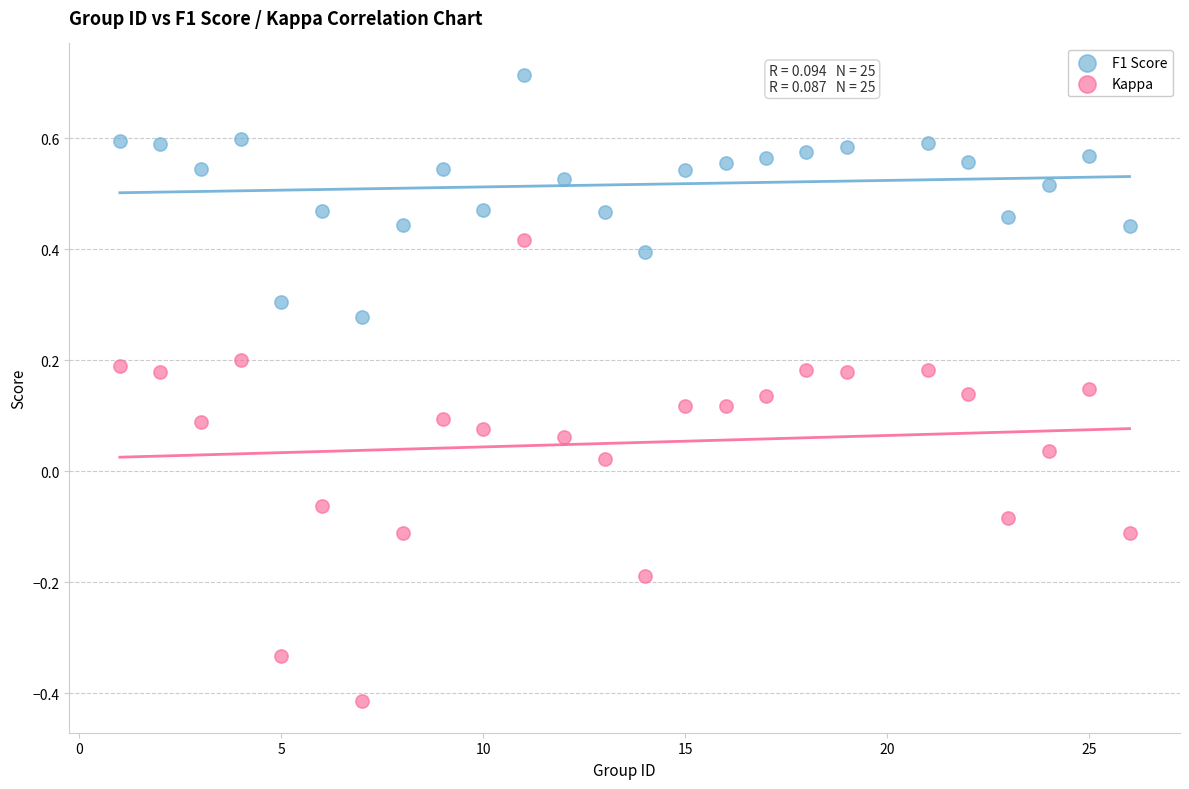

Across all data points, what is the range of X values (max minus min)?

25.0